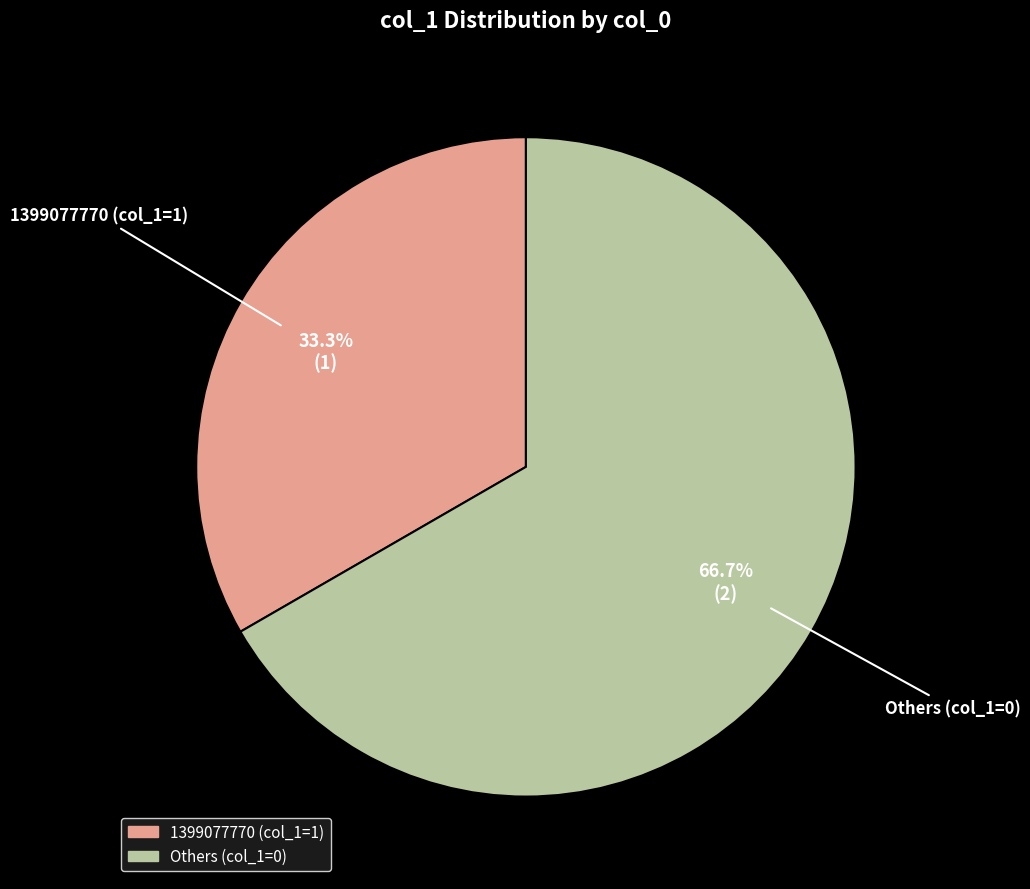

Is there a majority slice in this chart?

Yes